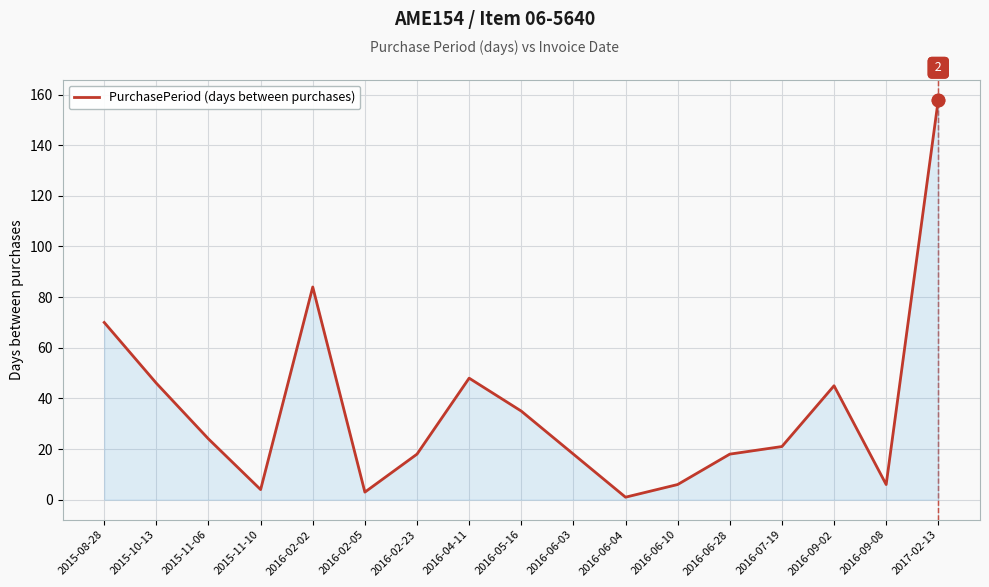

What is the change in value from 2015-08-28 to 2016-02-05?

-67